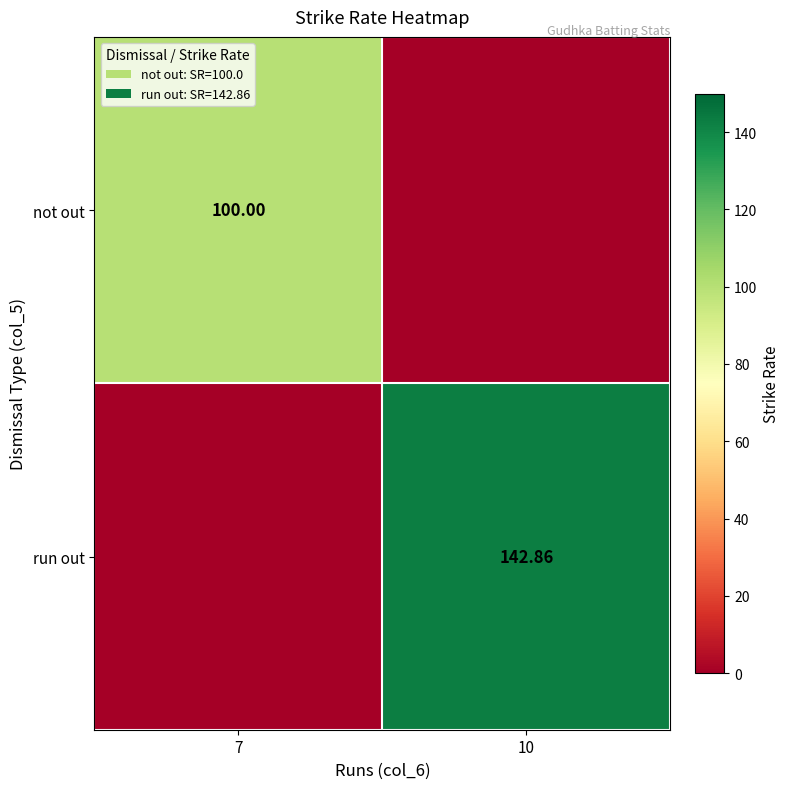

What is the difference between the not out values at 10 and 7?

100.0